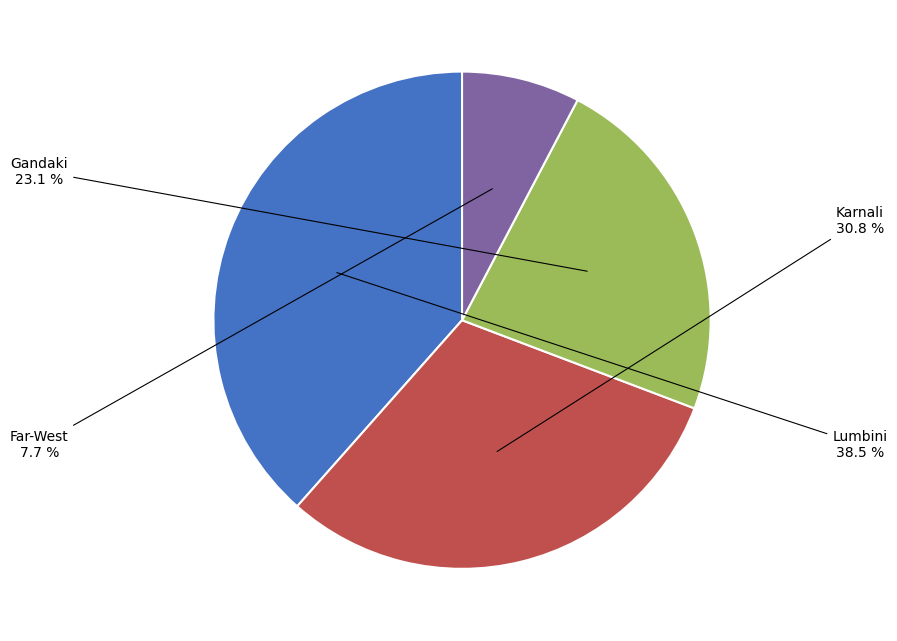

Rank the categories by value from lowest to highest.

Far-West, Gandaki, Karnali, Lumbini